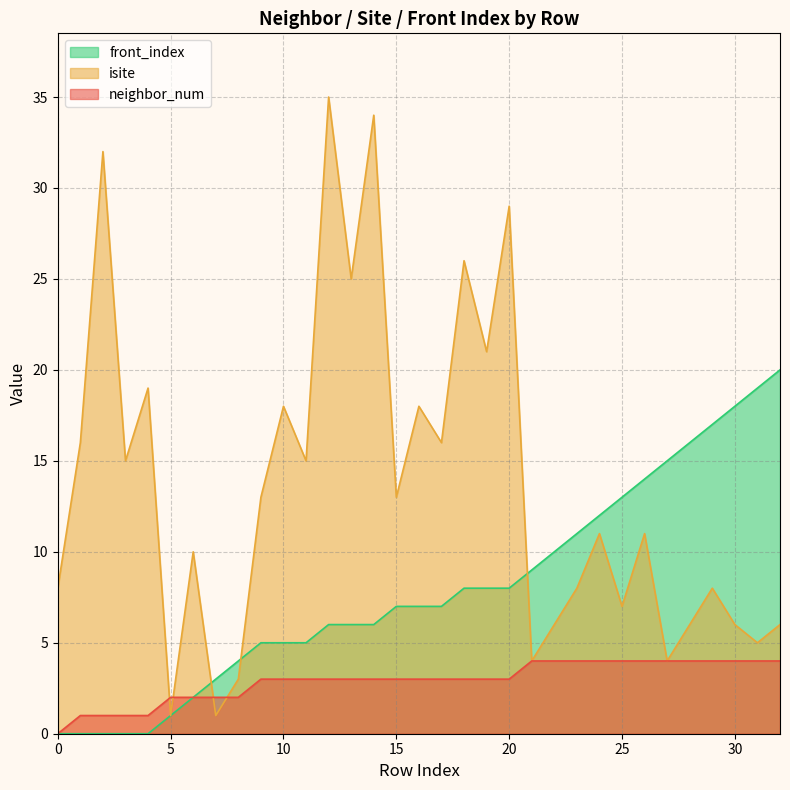

Count the number of data series in this chart.

3